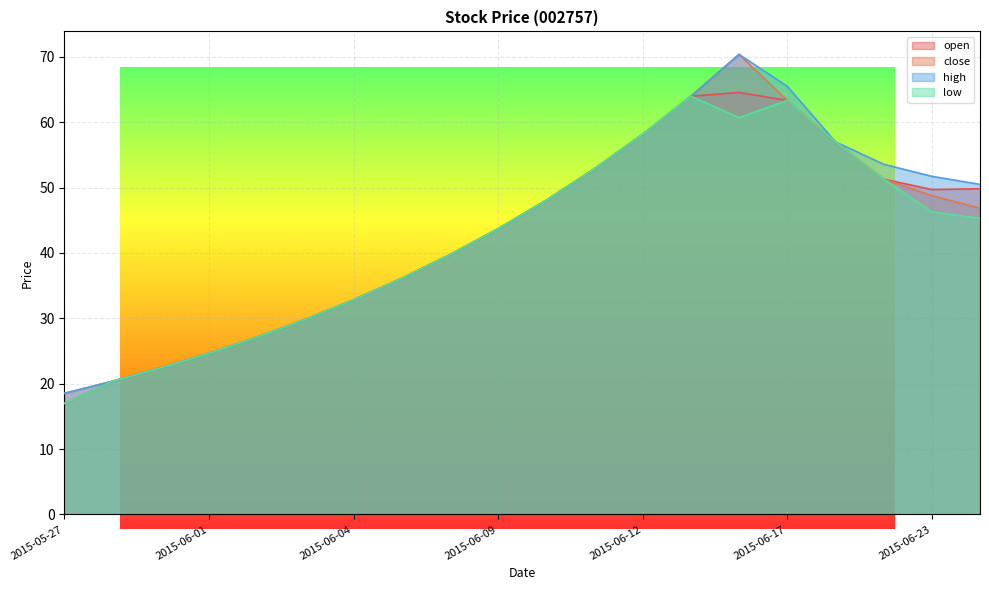

What is the difference between the second highest and minimum values in the high series?

47.0